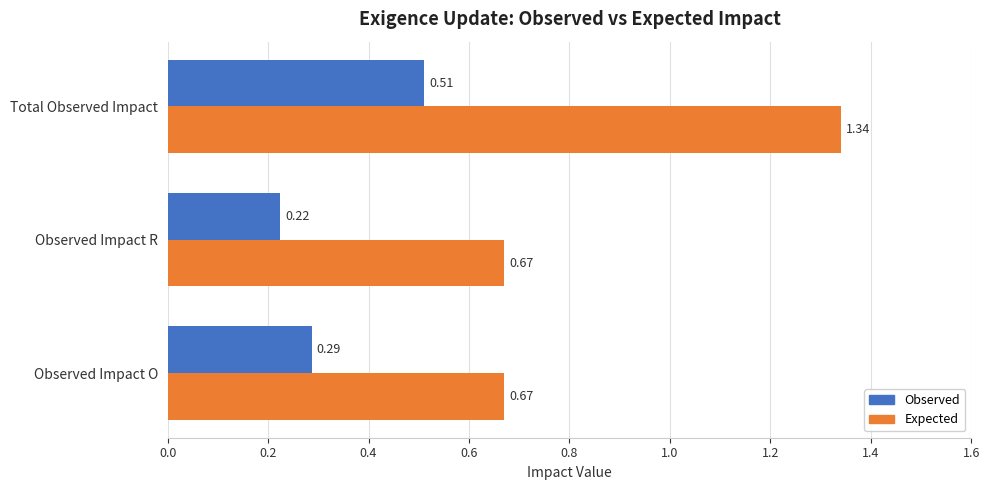

How many Observed values are between 0 and 1?

3